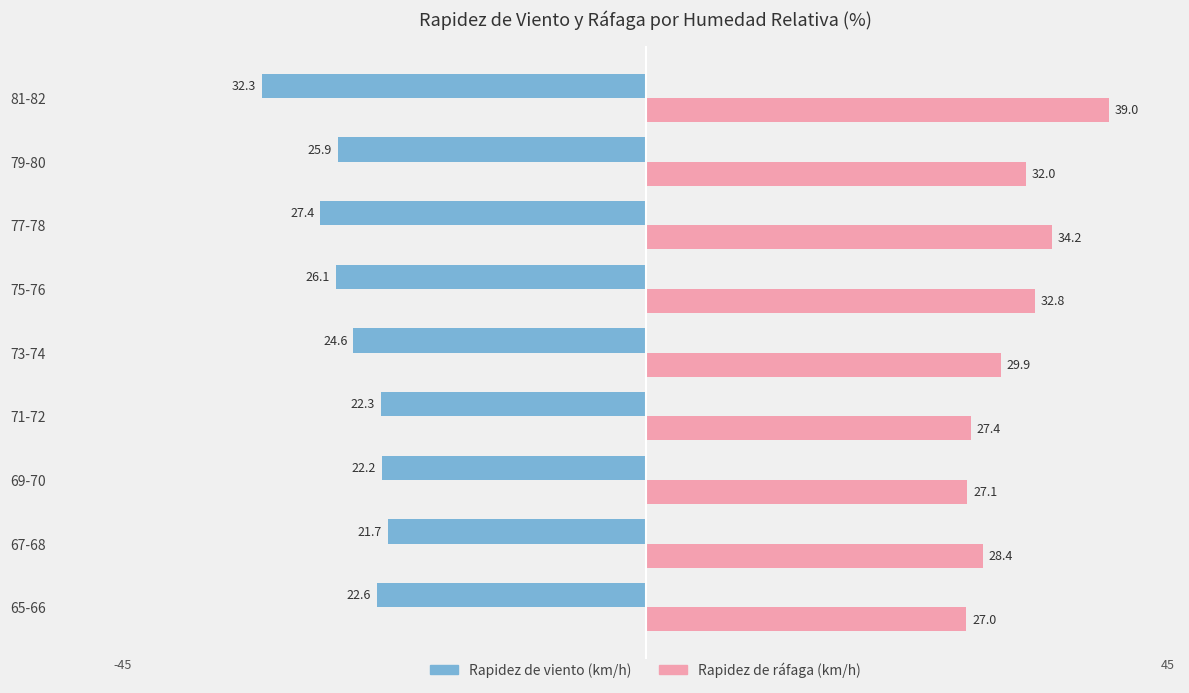

Which series has the widest spread of values?

Rapidez de ráfaga (km/h)